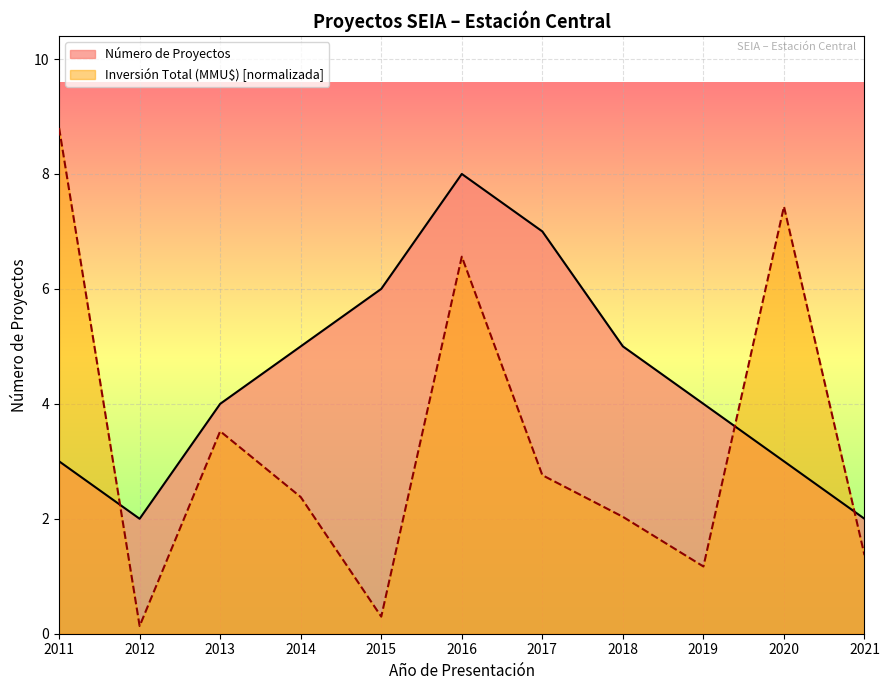

Which series has the widest spread of values?

Inversión Total (MMU$) [normalizada]